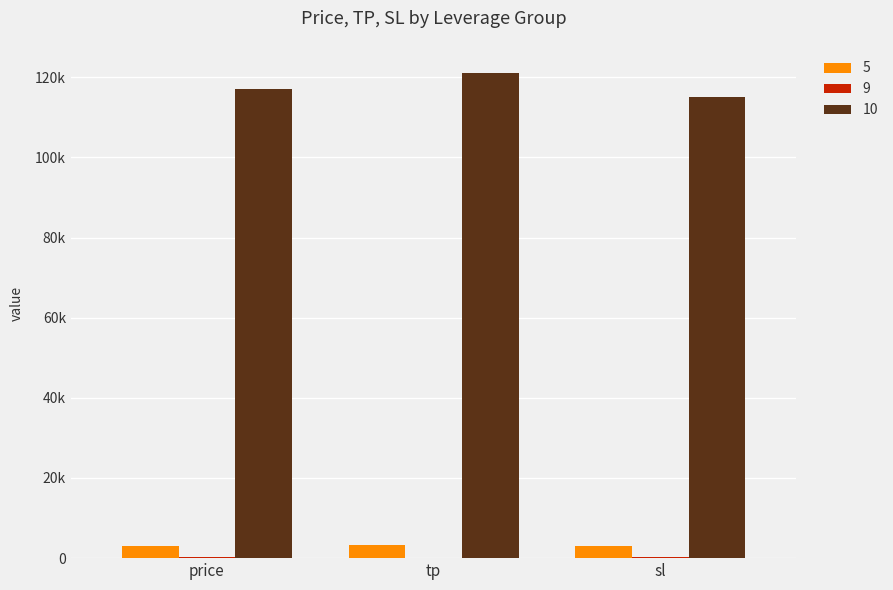

Are the bars horizontal?

No